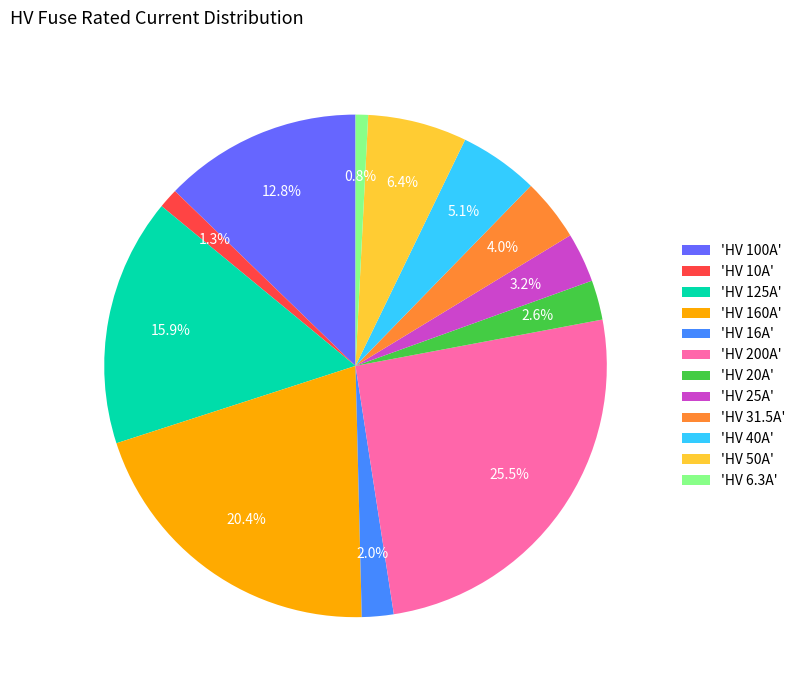

Combined, what portion of the pie is 'HV 6.3A' and 'HV 20A'?

3.4%